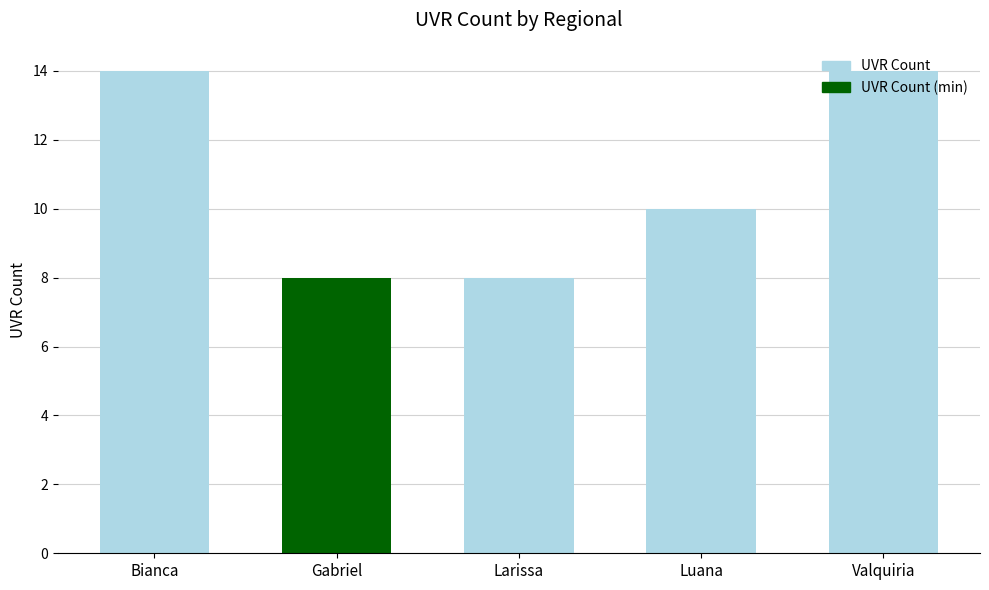

What is the ratio of the value at Valquiria to the value at Luana?

1.4